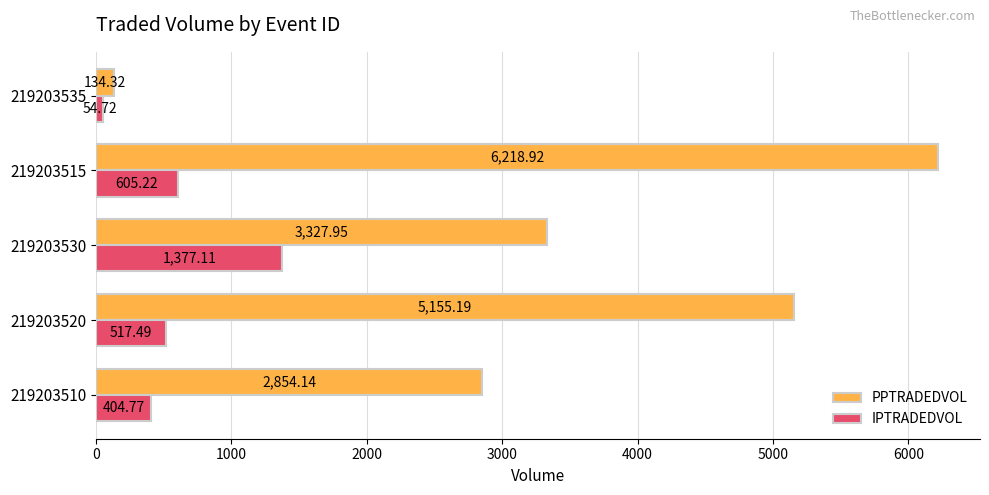

Rank the series by their maximum value, from lowest to highest.

IPTRADEDVOL, PPTRADEDVOL